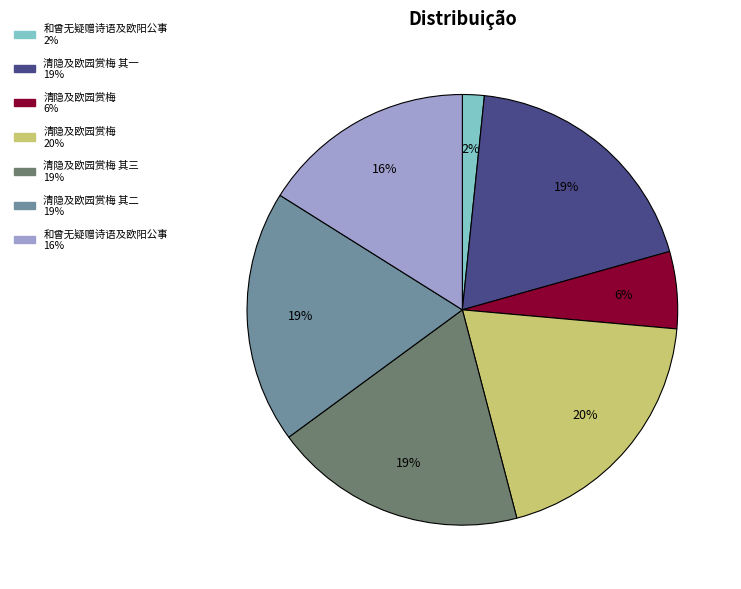

How many segments does this pie chart have?

7